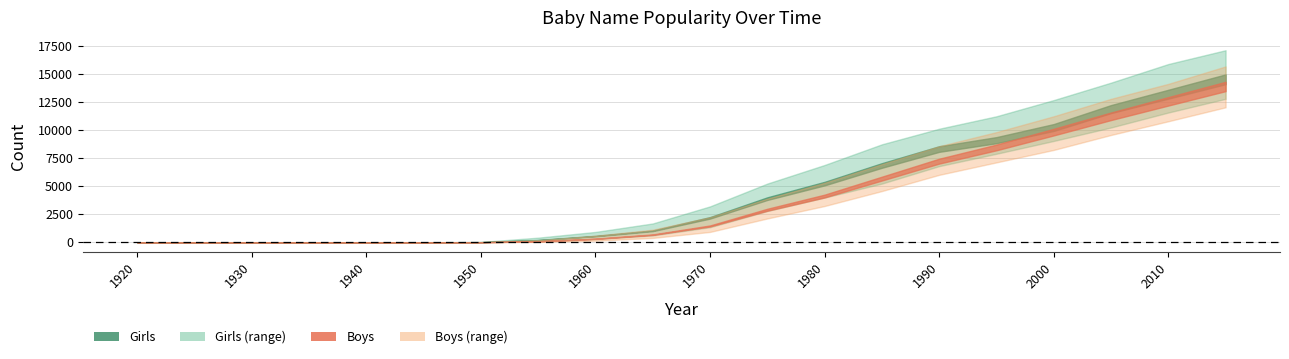

Which series changed the most between 1970 and 2000?

Boys